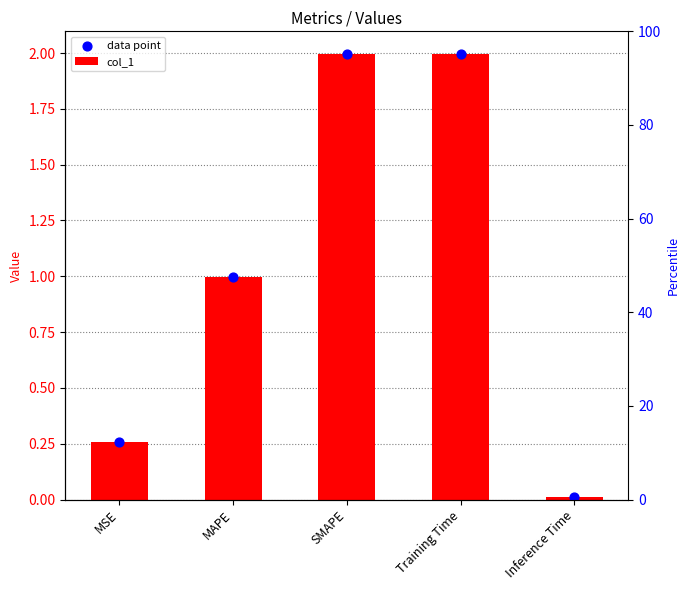

Which series contains the lowest Y value?

col_1